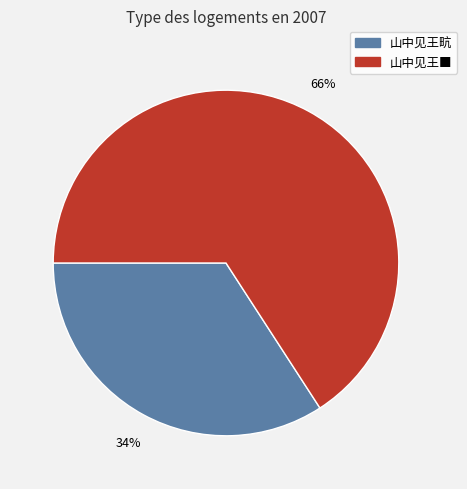

Which slice is the largest?

山中见王■